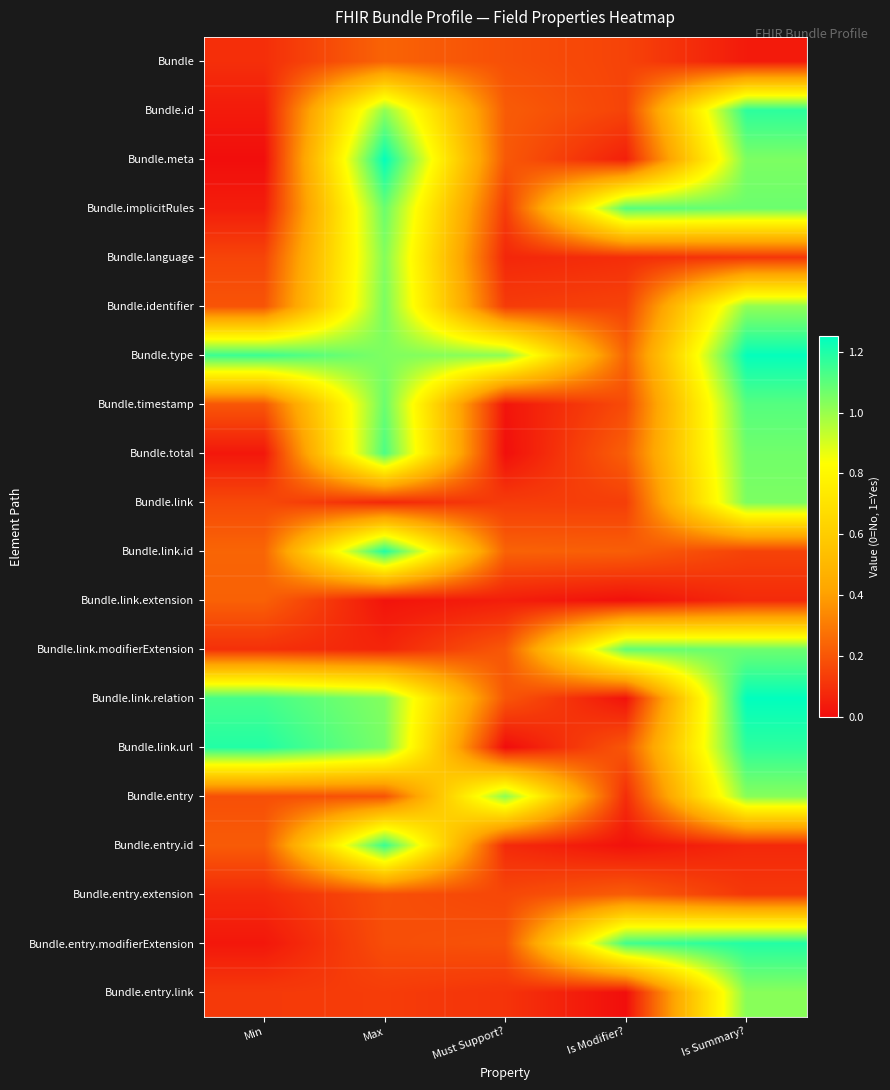

At how many categories does at least one series exceed 0?

5